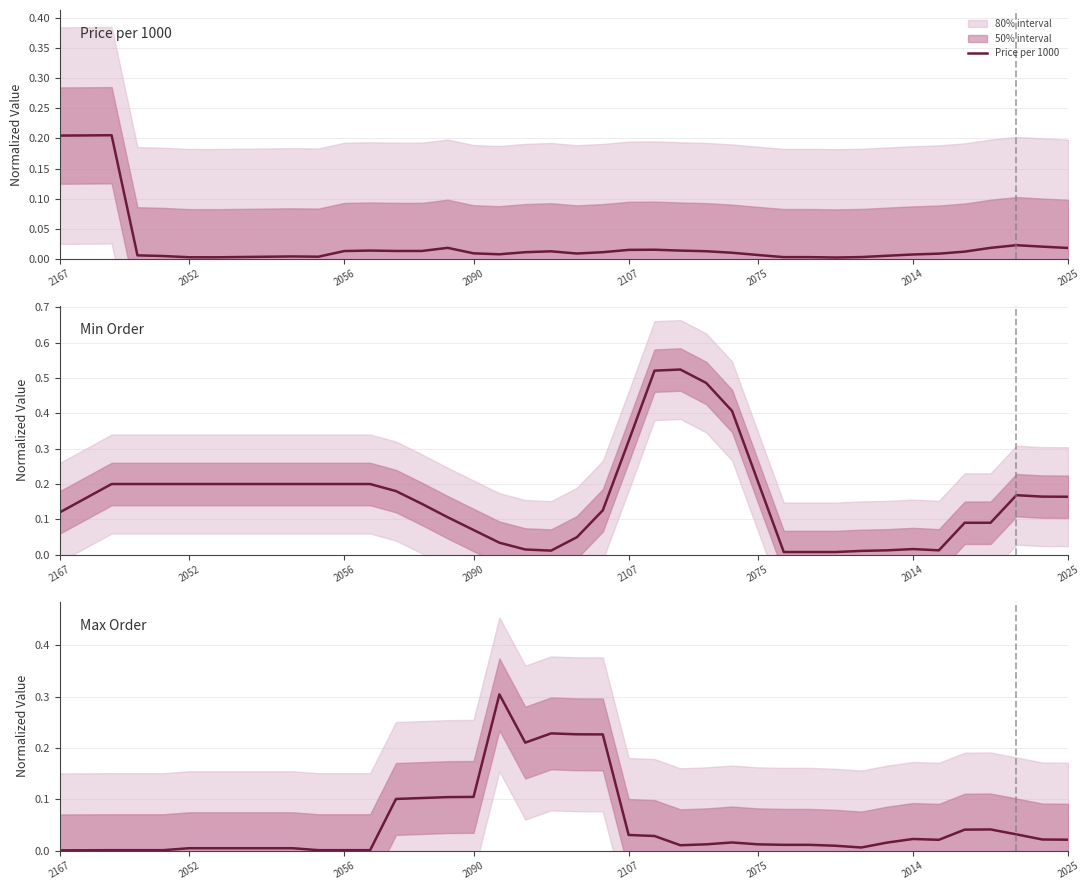

What is the maximum value for Min Order?

0.5